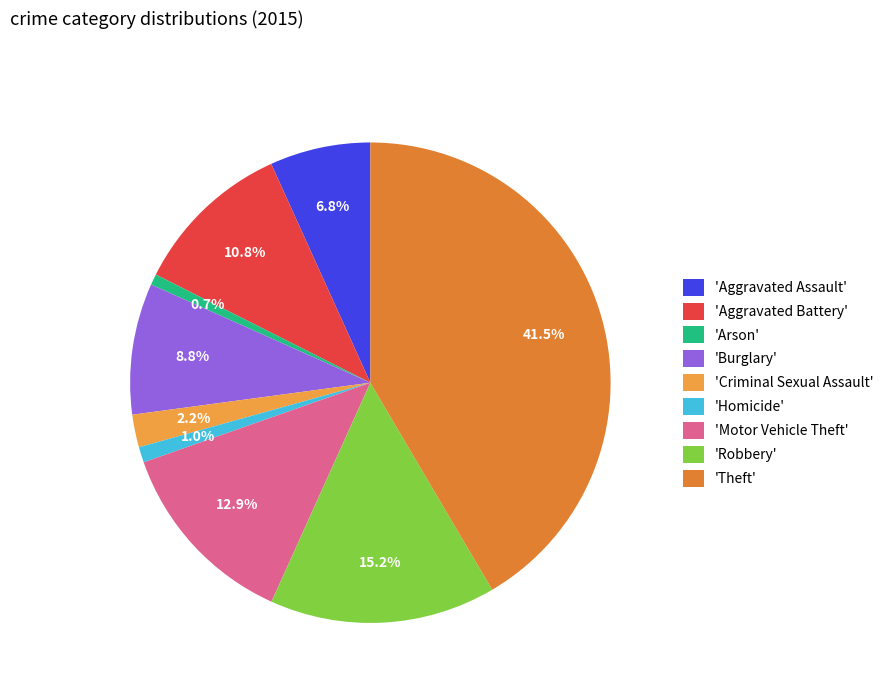

How many slices are in this pie chart?

9